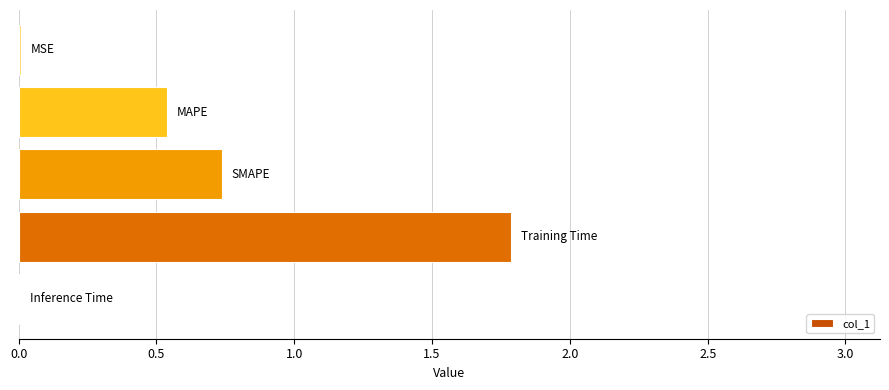

What is the greatest value displayed?

1.8